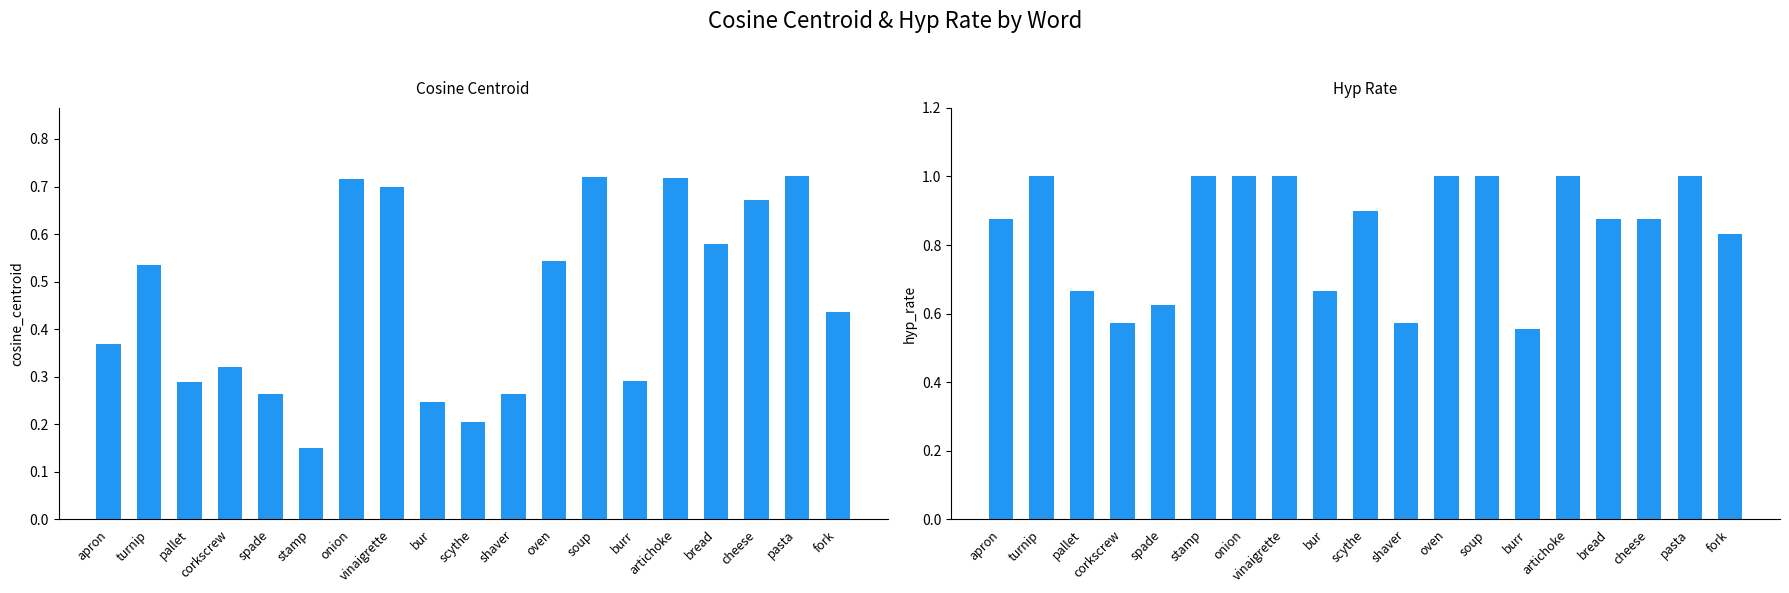

What is the difference between the maximum and second lowest values in the hyp_rate series?

0.4